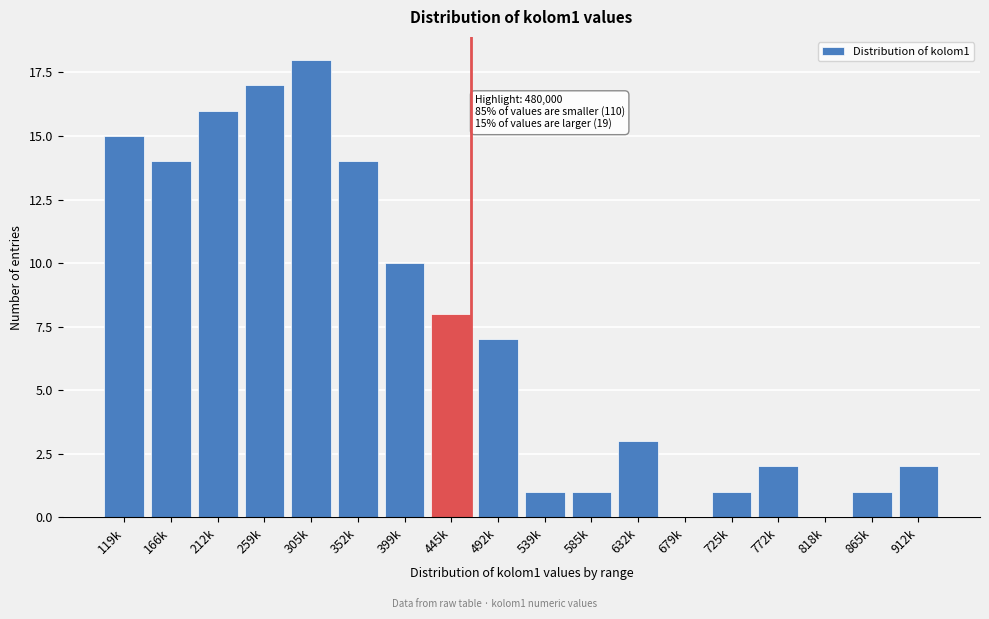

Reading right to left, list all the values displayed in this chart.

912k=2	865k=1	818k=0	772k=2	725k=1	679k=0	632k=3	585k=1	539k=1	492k=7	445k=8	399k=10	352k=14	305k=18	259k=17	212k=16	166k=14	119k=15